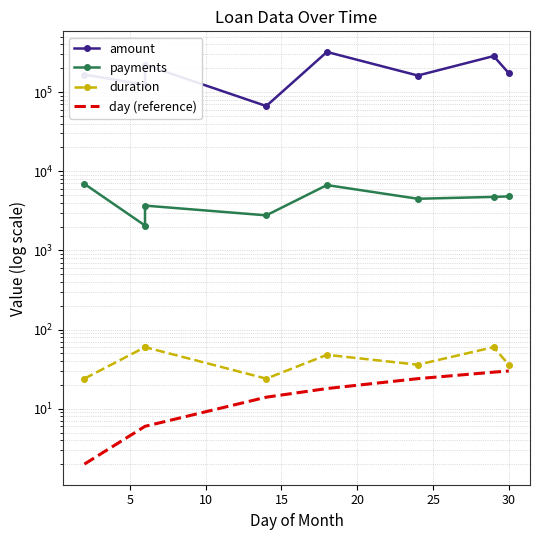

How many lines are shown in the chart?

4